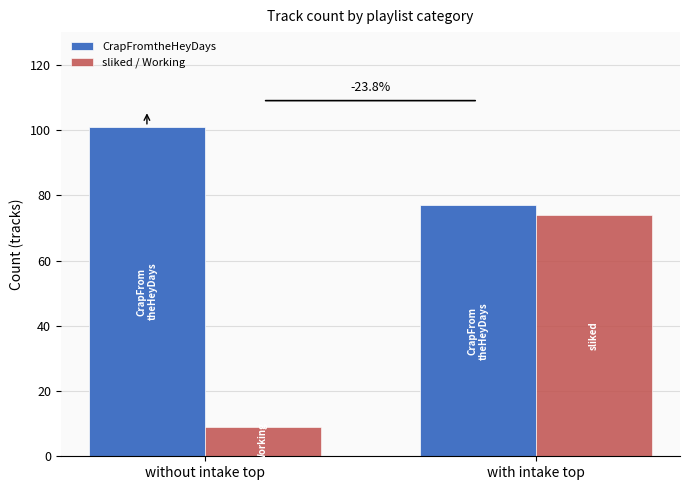

Reading left to right, extract all data points from this chart.

CrapFromtheHeyDays: 101	77
sliked / Working: 9	74